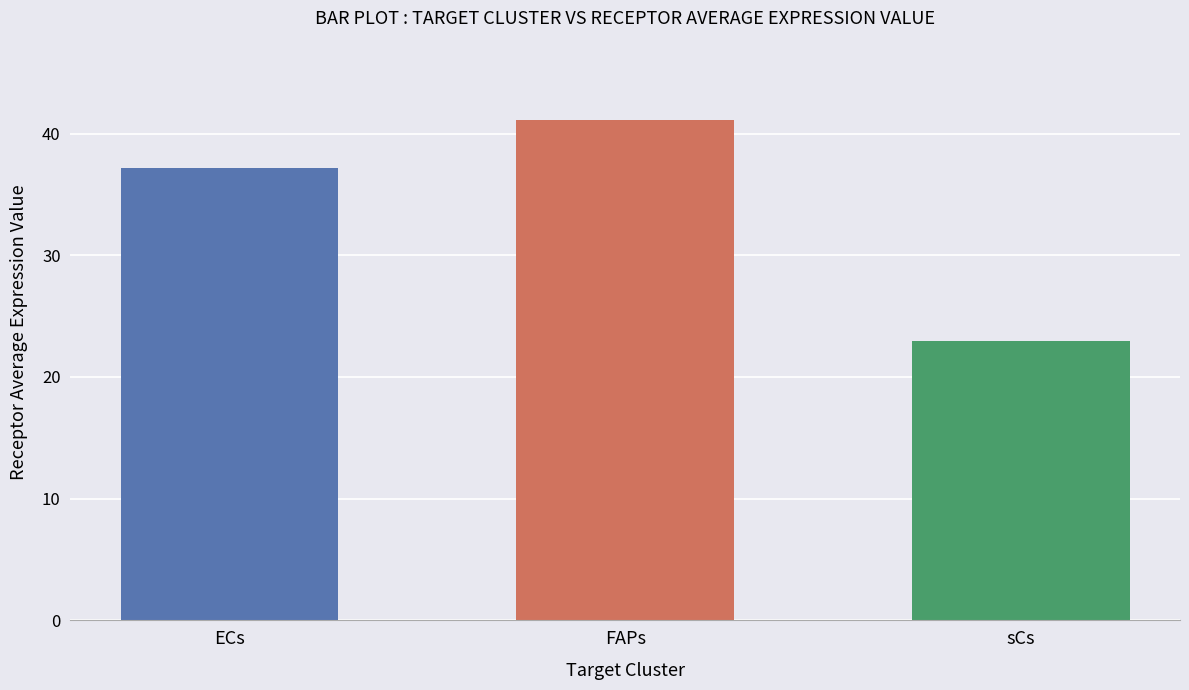

True or false: the data shows 20.3 at FAPs.

False